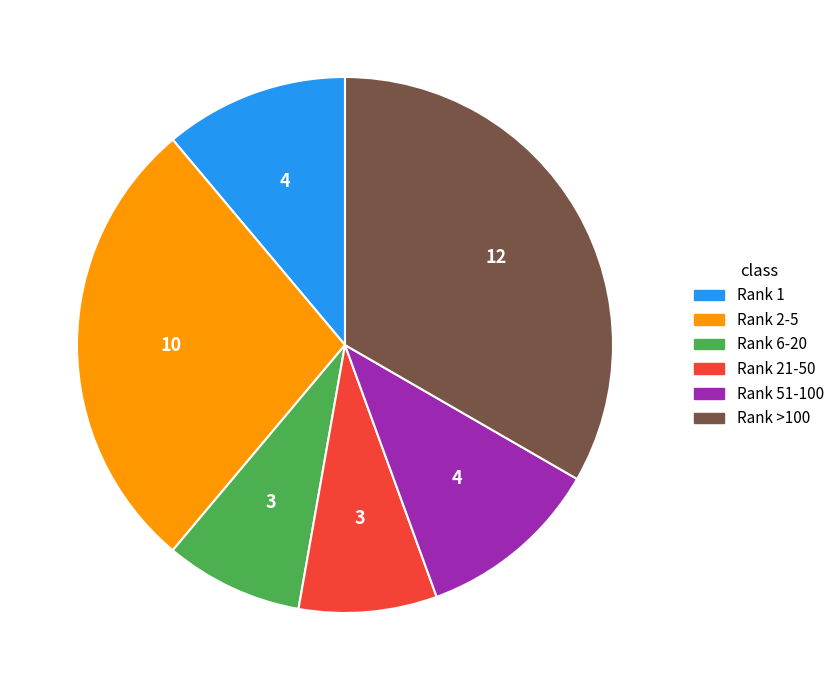

Does any single category account for the majority?

No